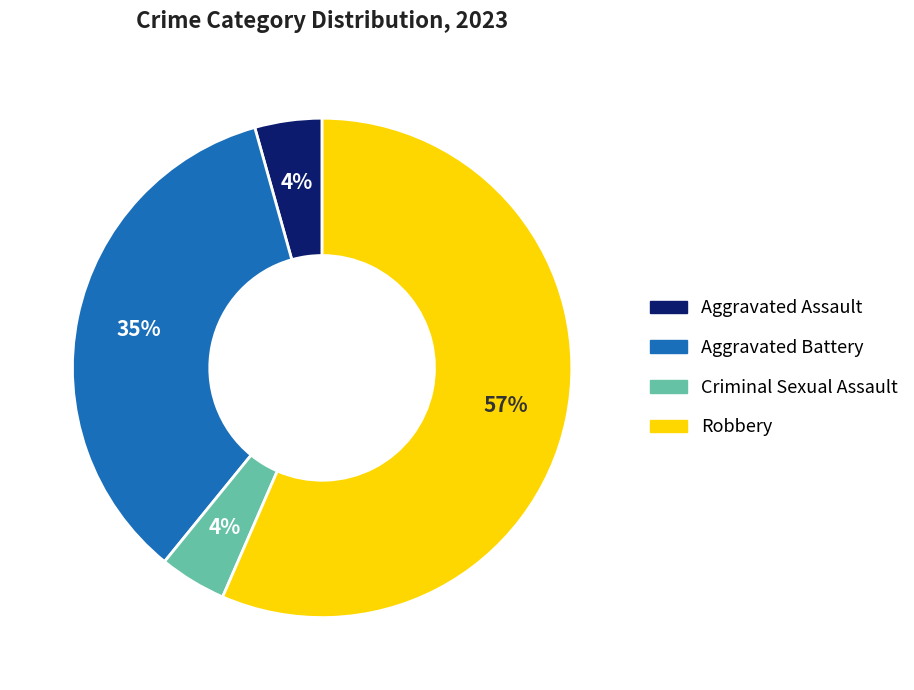

What percentage is the Aggravated Battery slice, to the nearest percent?

35%